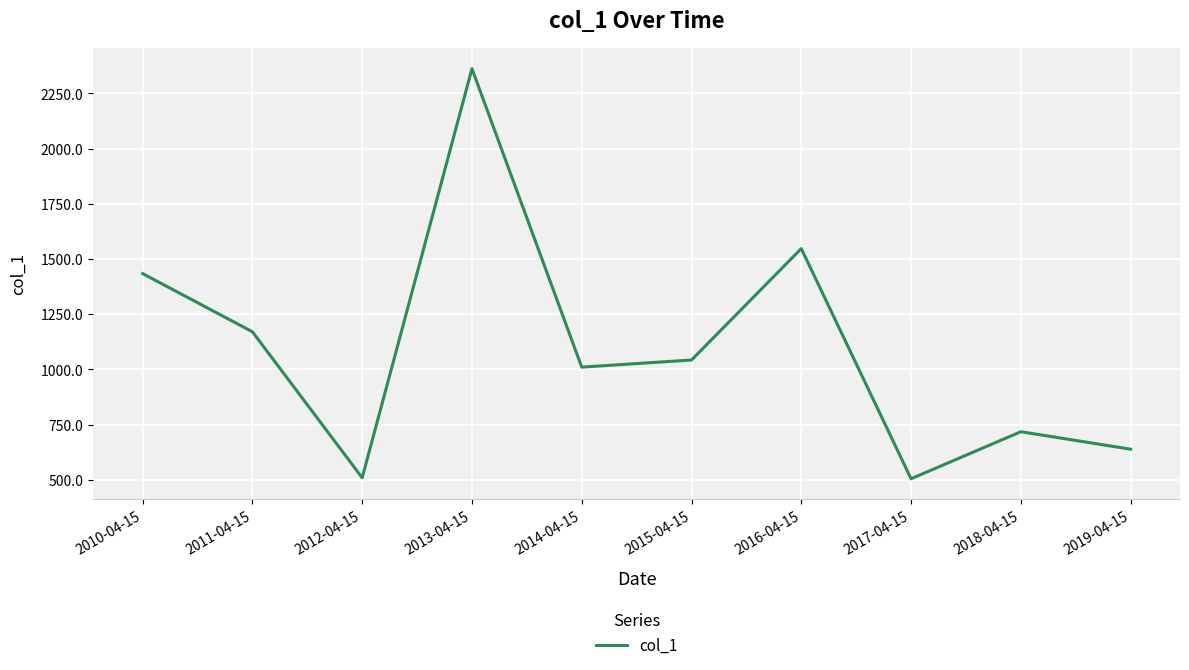

Approximately how many times larger is the value at 2013-04-15 compared to 2011-04-15?

2.0